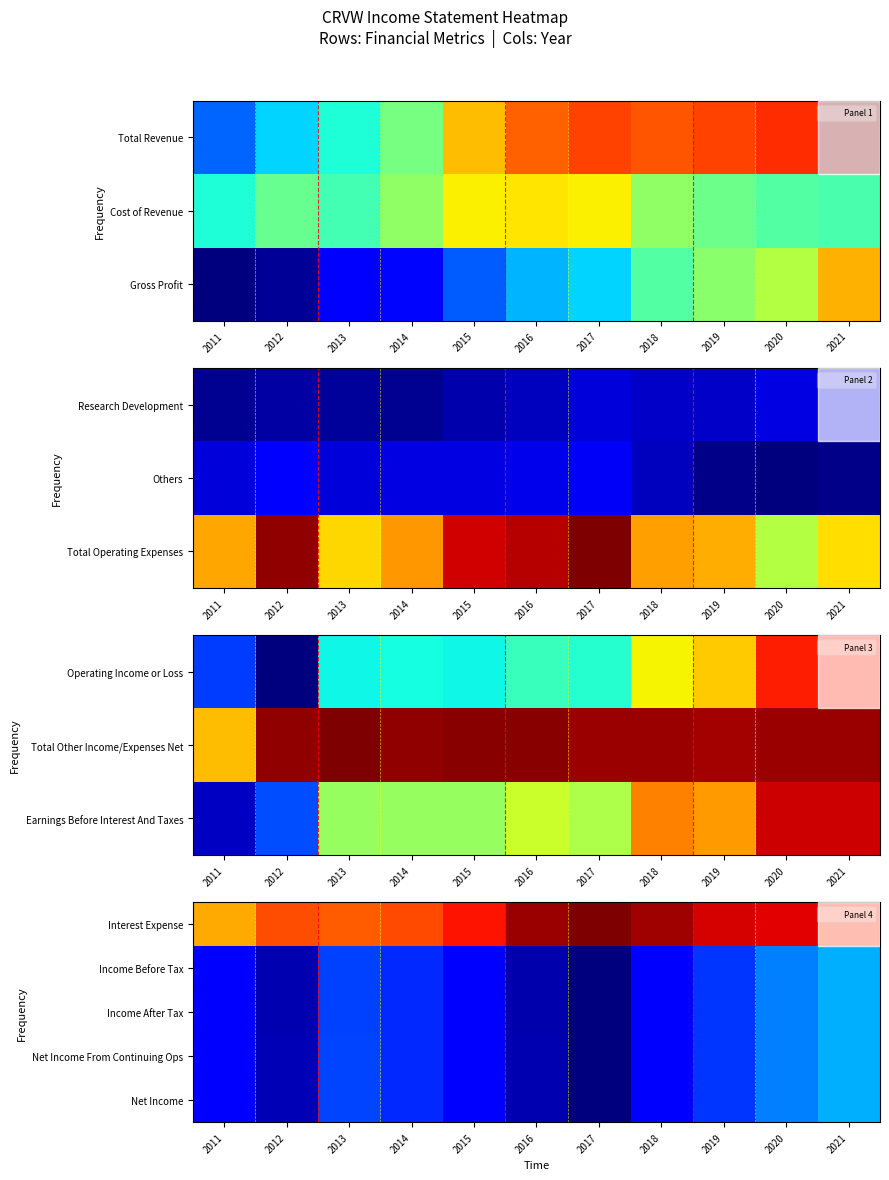

What is the difference between the second highest and second lowest values in the Interest Expense series?

5500